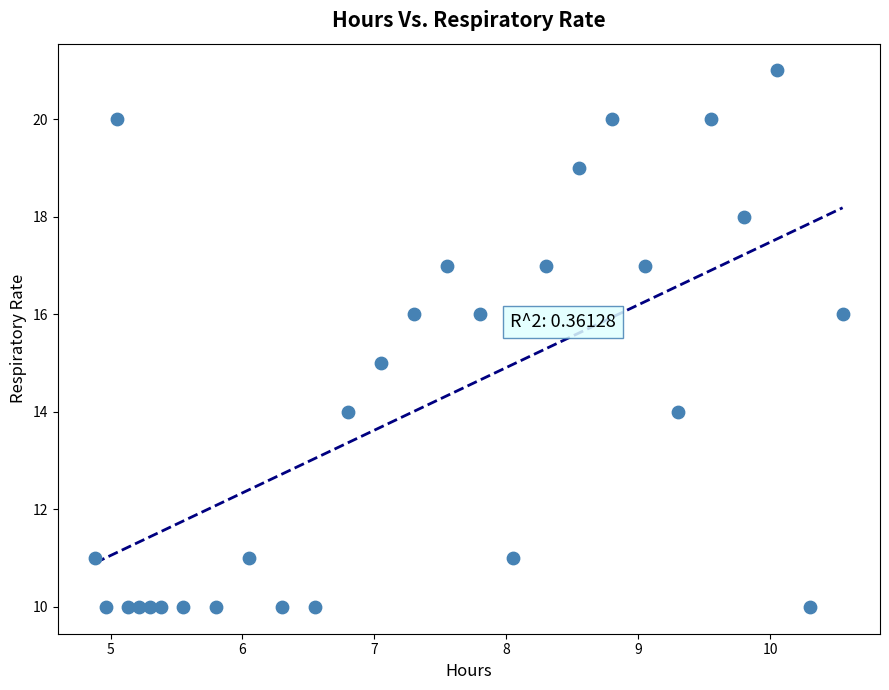

What is the range of Y values (max minus min)?

11